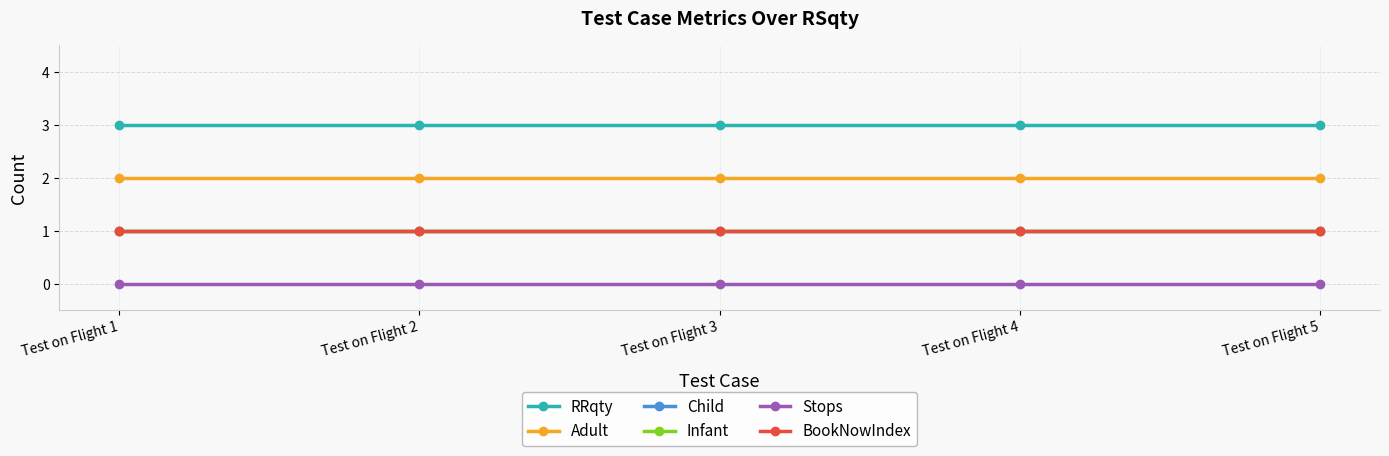

Reading left to right, list all the values displayed in this chart.

RRqty: 3	3	3	3	3
Adult: 2	2	2	2	2
Child: 1	1	1	1	1
Infant: 1	1	1	1	1
Stops: 0	0	0	0	0
BookNowIndex: 1	1	1	1	1